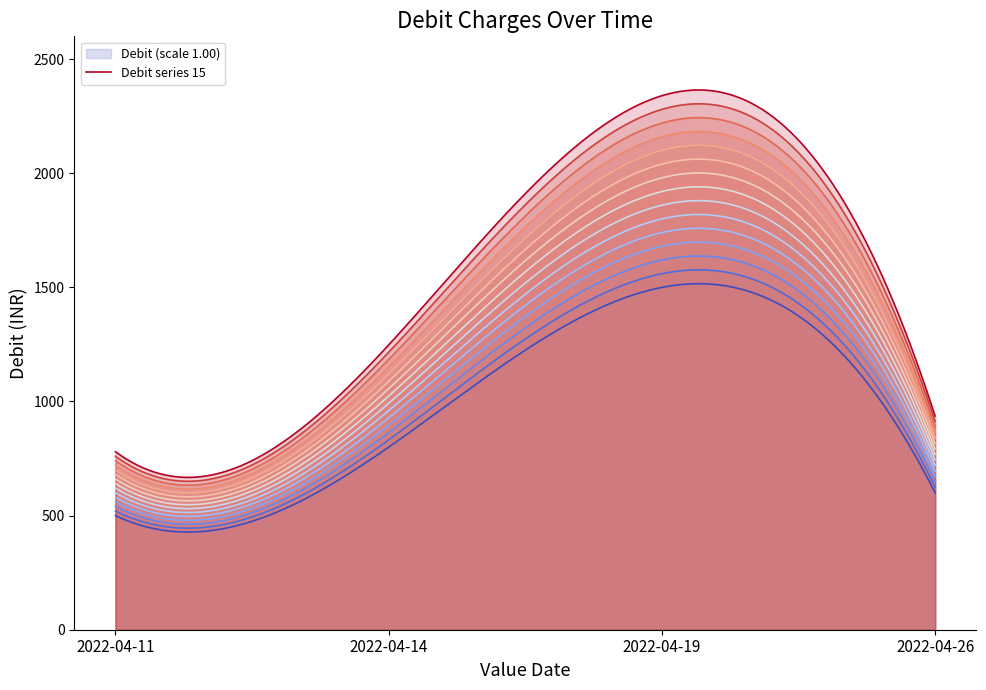

How many series are shown in this chart?

15